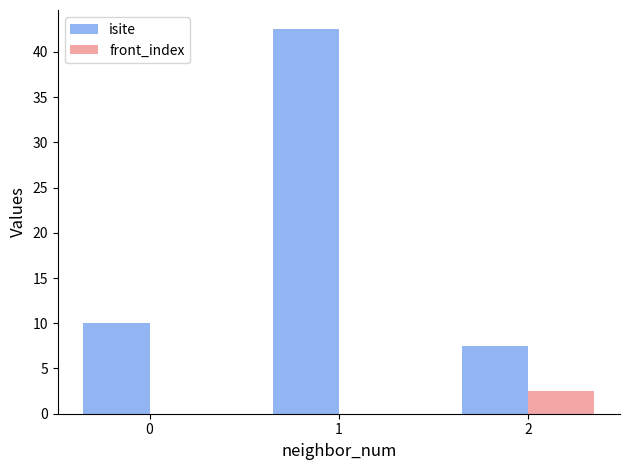

Is the value of front_index at 0 greater than the value of isite at 0?

No